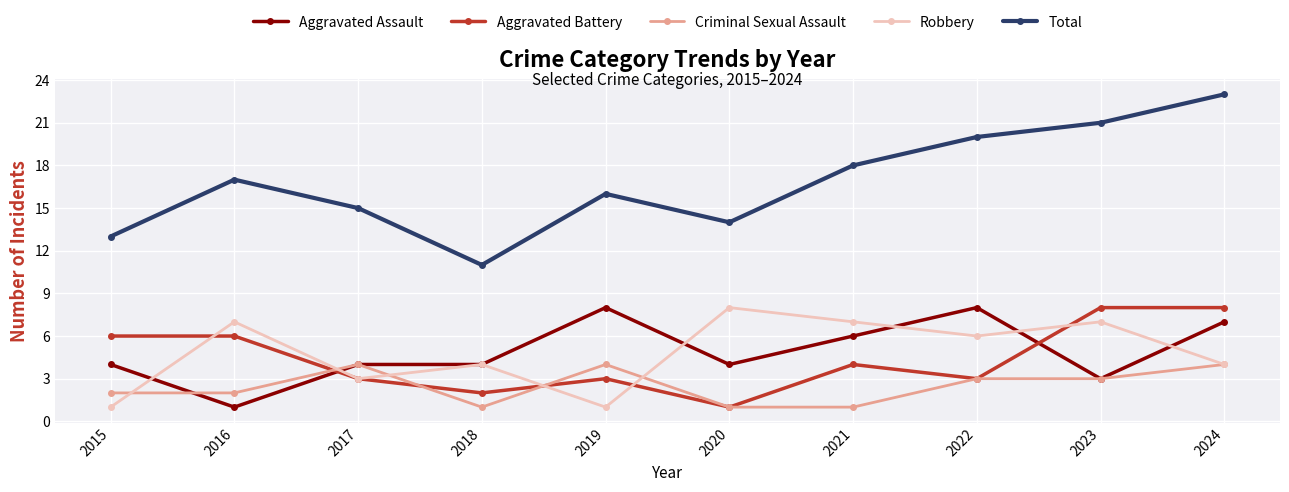

Where do Robbery and Aggravated Battery first cross each other?

2015 and 2016